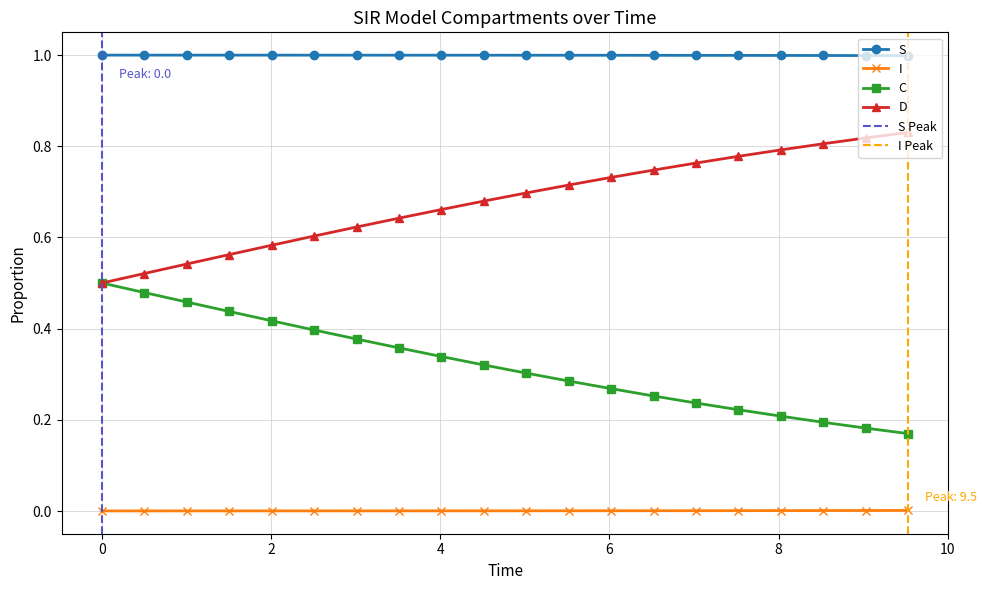

True or false: D and I cross at least once.

False